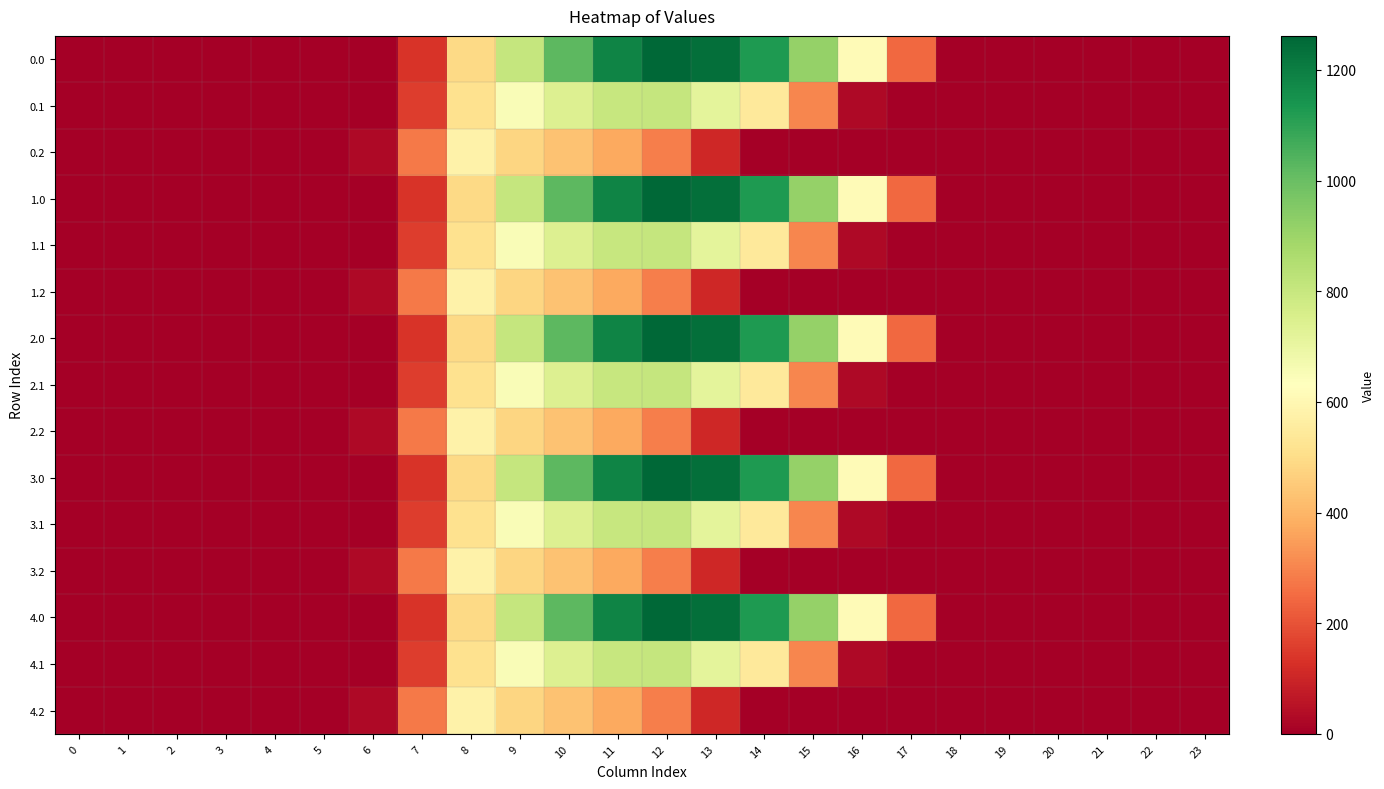

At which category is the sum across all series the highest?

11